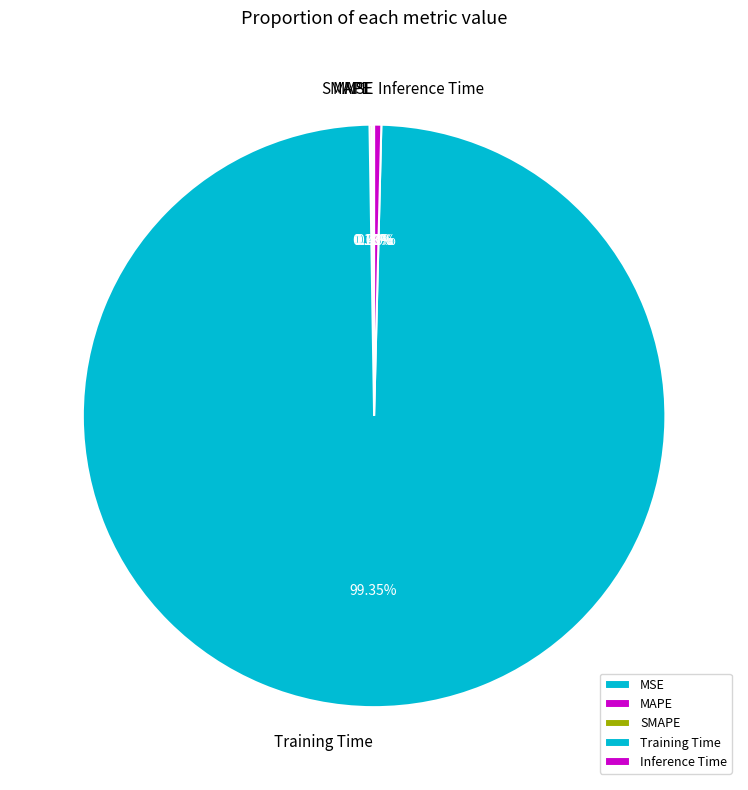

What is the largest slice in the pie chart?

Training Time